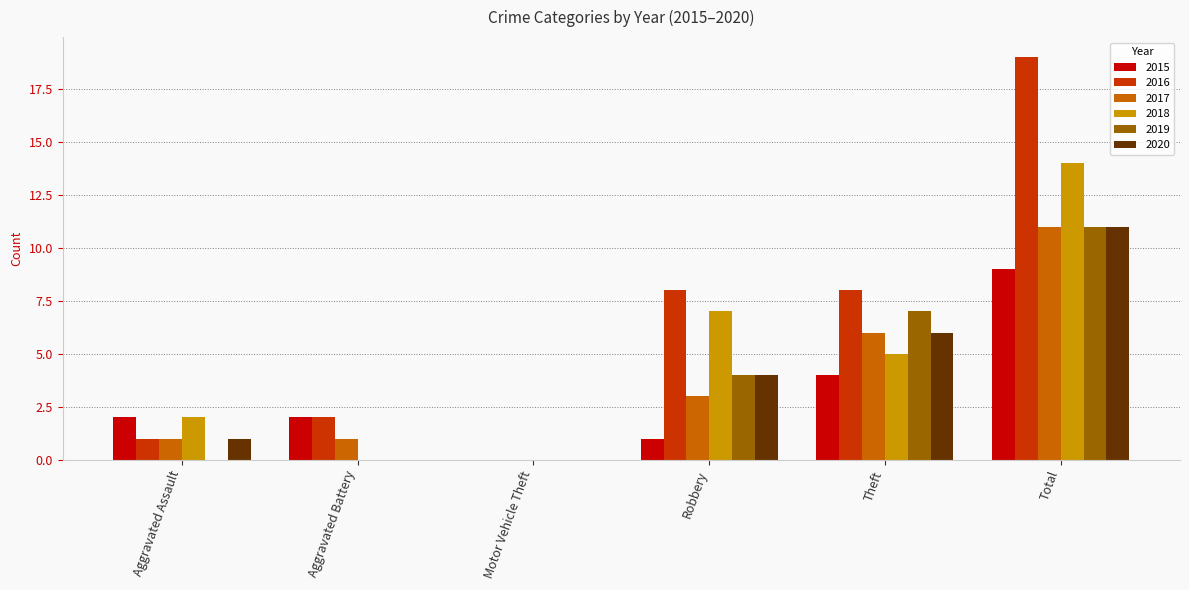

What is the approximate value of 2018 at Aggravated Assault?

2